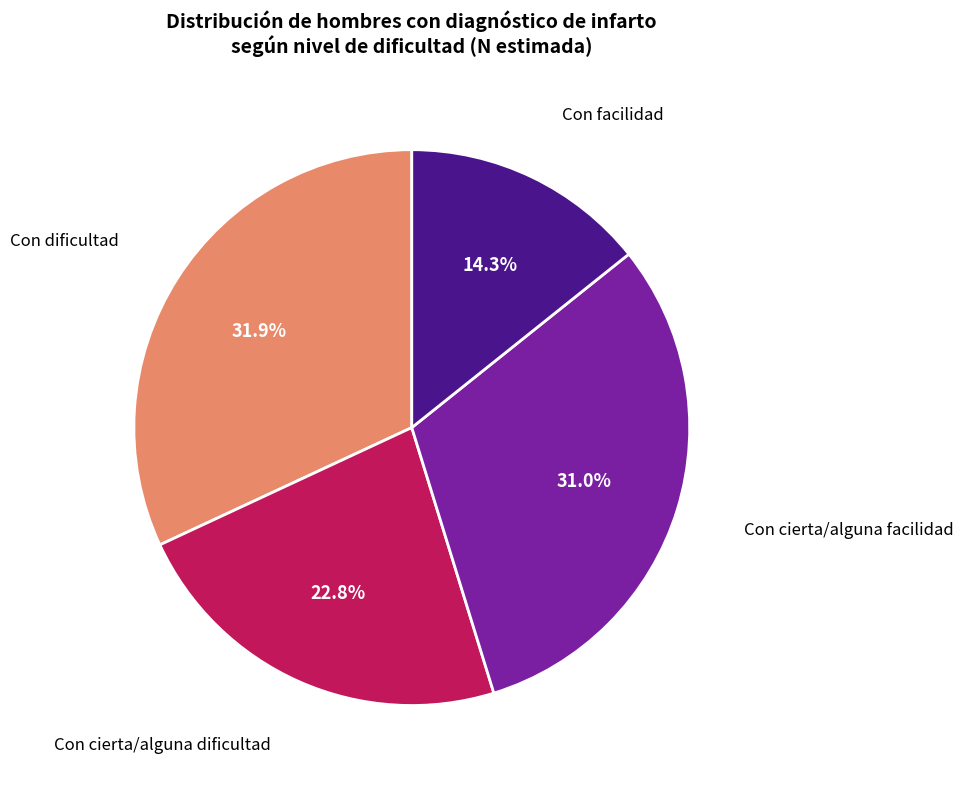

Does any single category account for the majority?

No